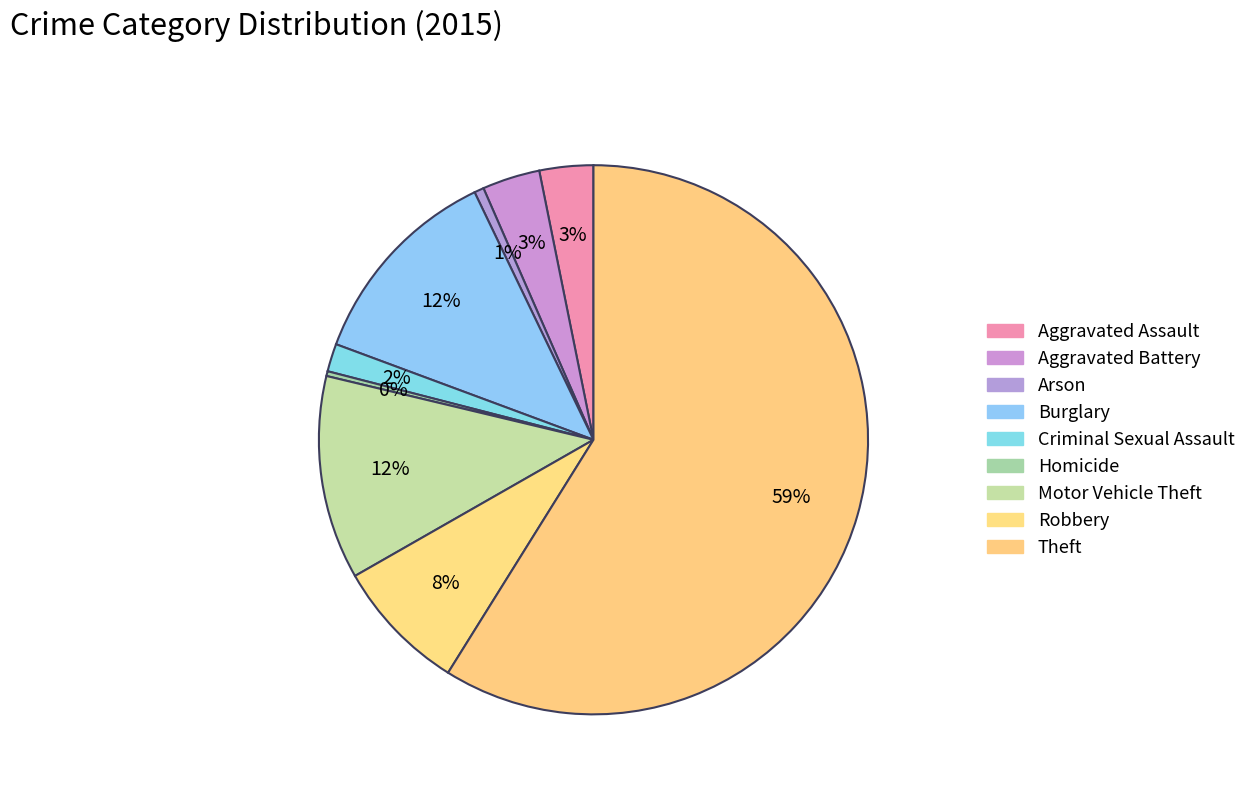

Which category has the smallest portion of the pie?

Homicide